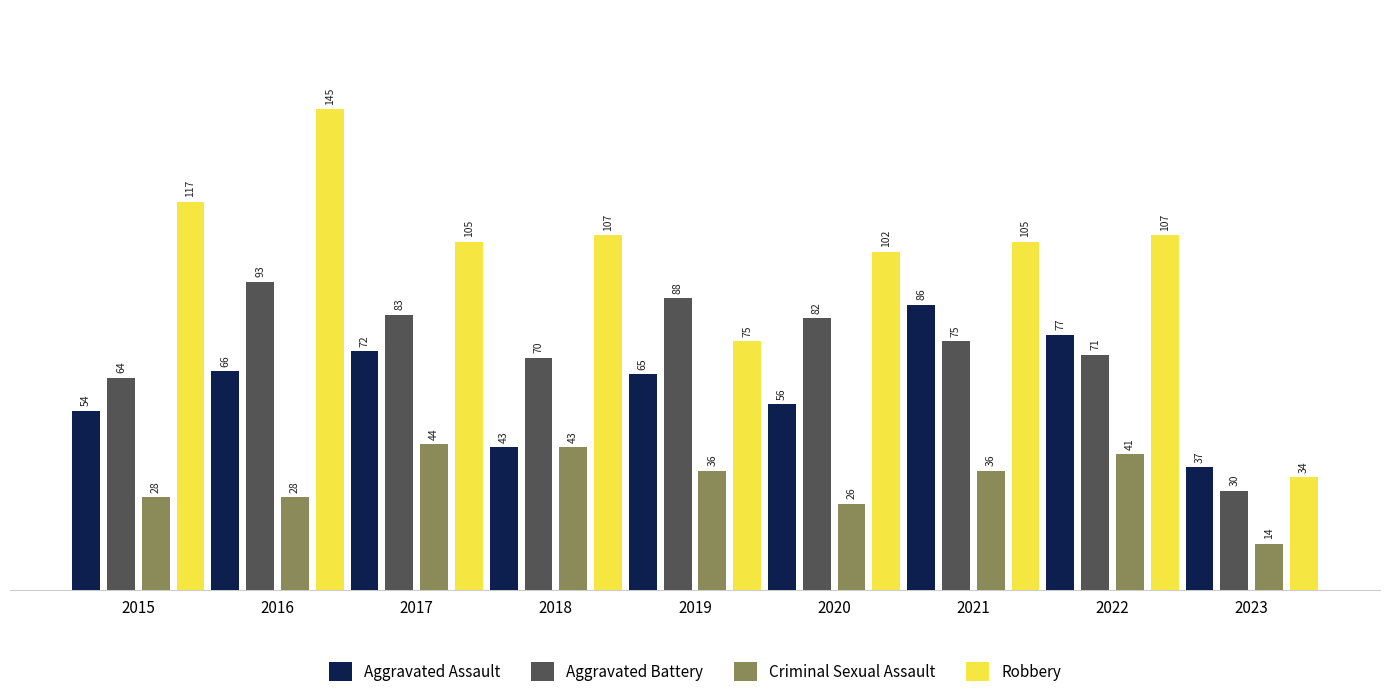

What is the difference between the highest and lowest values at 2021?

69